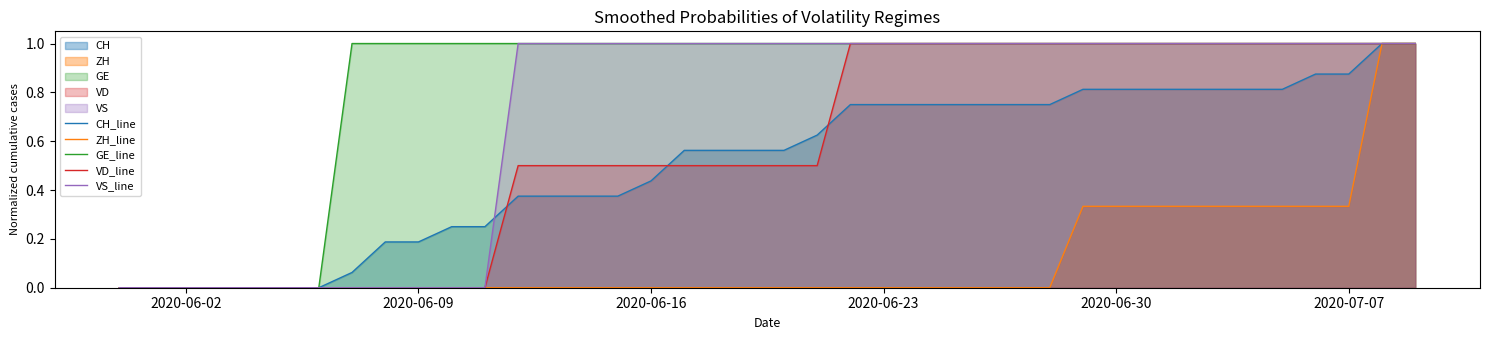

Which series has the widest spread of values?

CH_line